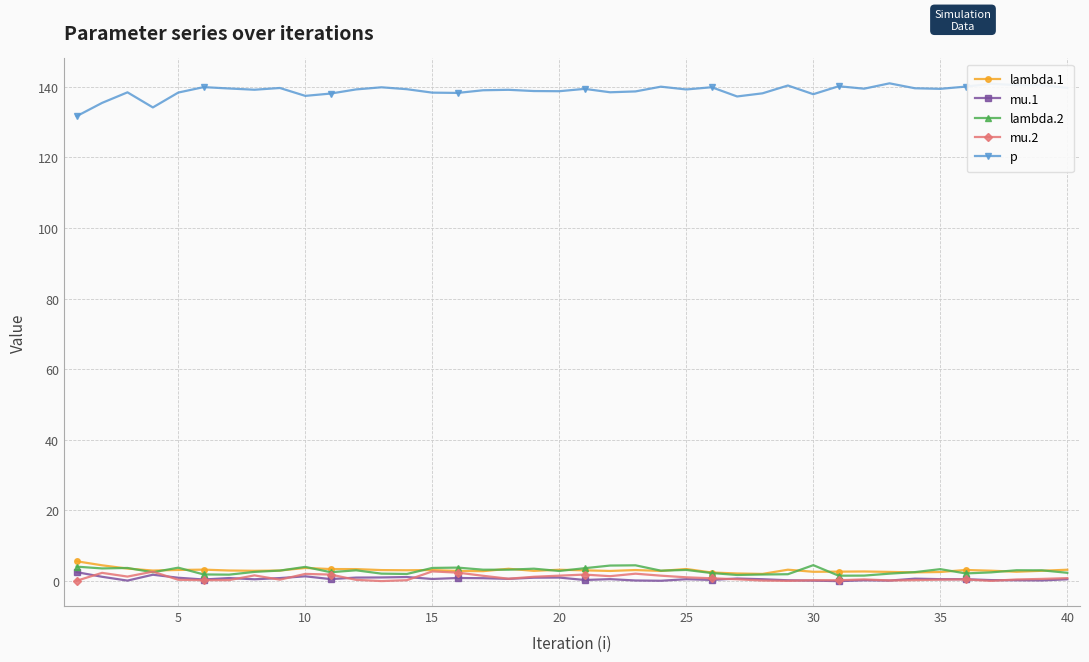

True or false: p and mu.2 cross at least once.

False